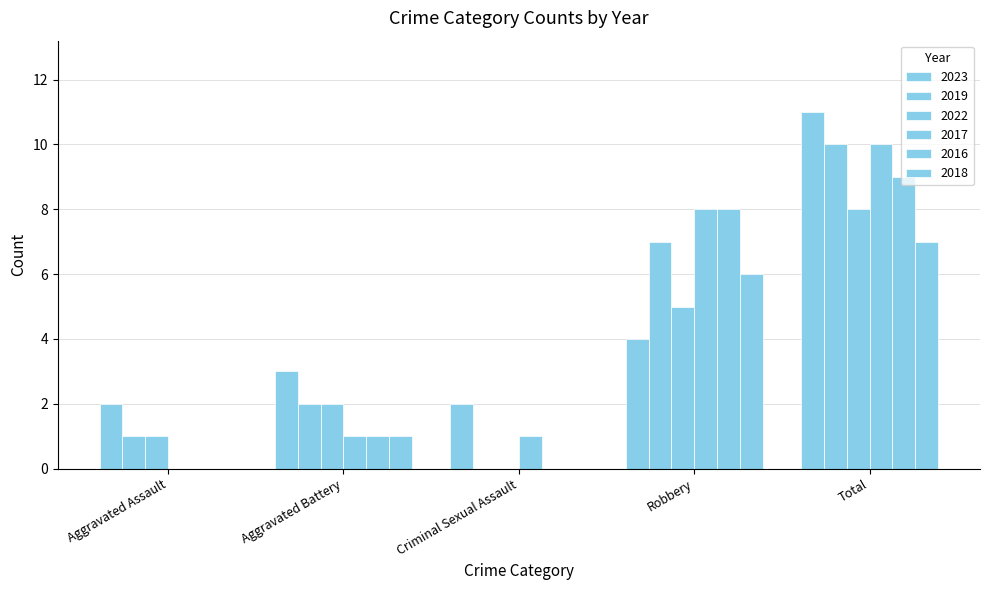

The value of 2016 at Aggravated Assault is -5. True or false?

False